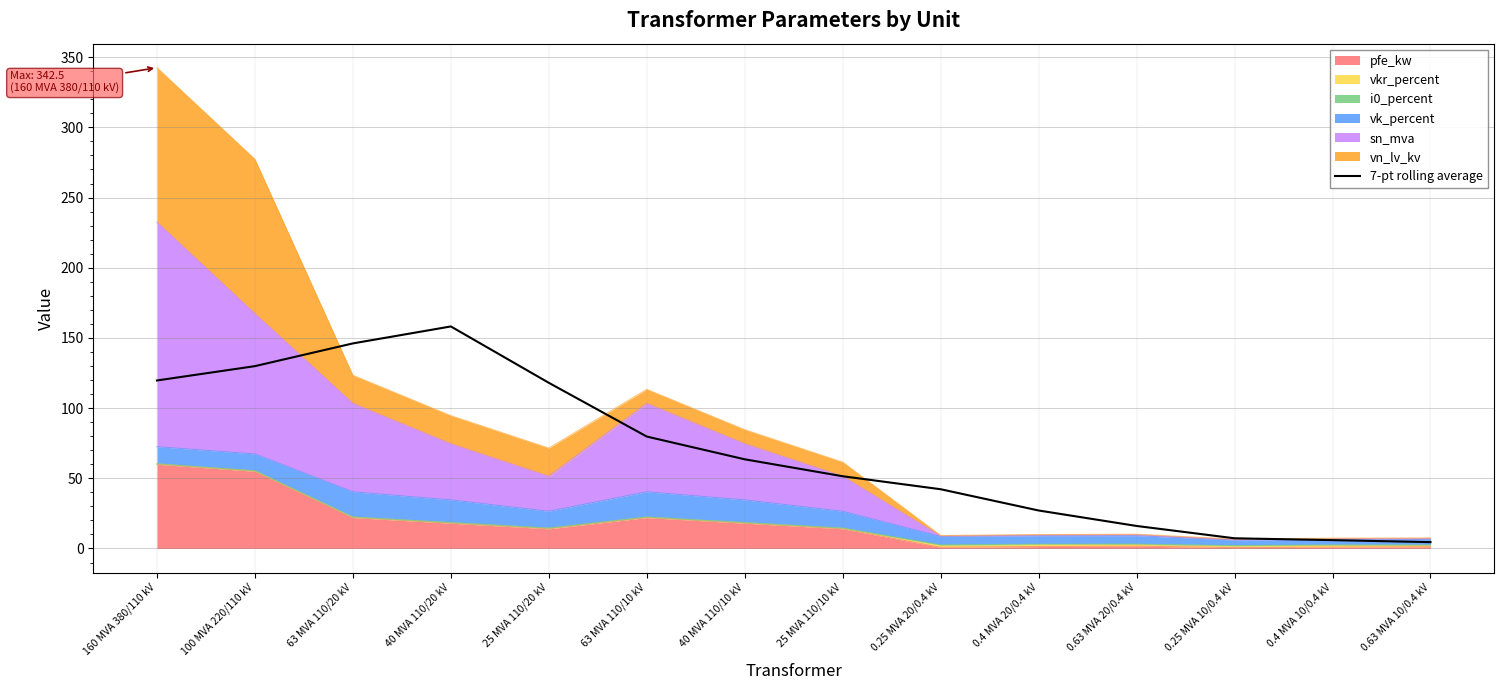

Is it true that the value at 0.4 MVA 10/0.4 kV is 5.9?

True